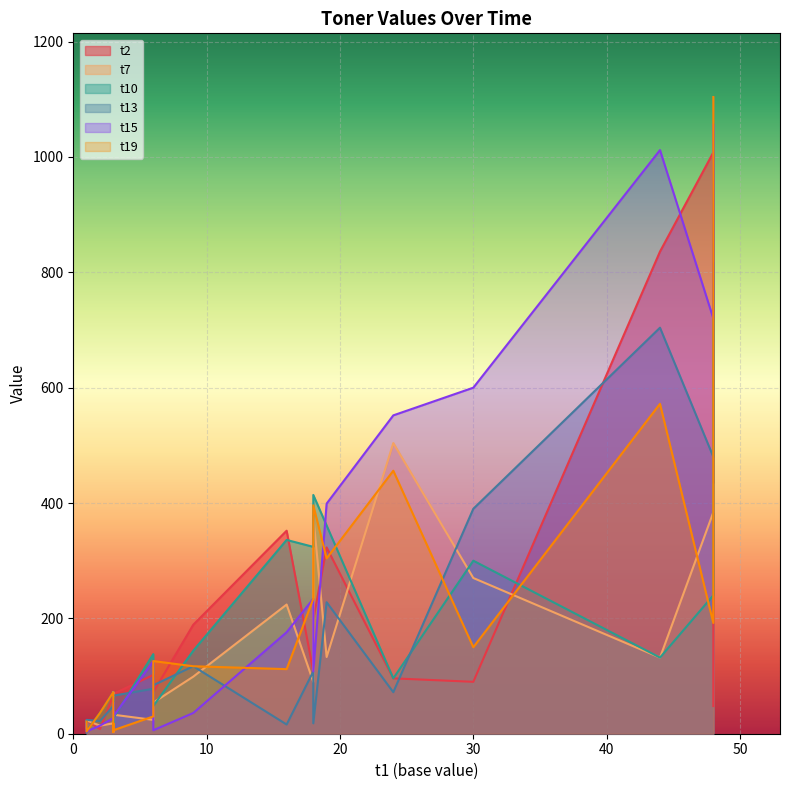

Reading right to left, transcribe all the data shown in this chart.

t2: 96	189	69	102	1008	72	108	836	90	352	323	15	48	198	17	23	24	6	8	66
t7: 504	99	33	24	384	54	90	132	270	224	133	72	432	378	10	23	60	3	14	18
t10: 96	144	27	138	240	48	324	132	300	336	361	6	1104	414	22	5	9	57	36	72
t13: 72	117	66	78	480	84	108	704	390	16	228	30	816	18	2	24	63	33	22	48
t15: 552	36	30	126	720	6	234	1012	600	176	399	54	1056	108	17	4	39	33	14	27
t19: 456	117	6	30	192	126	234	572	150	112	304	18	1104	396	21	4	3	15	36	72